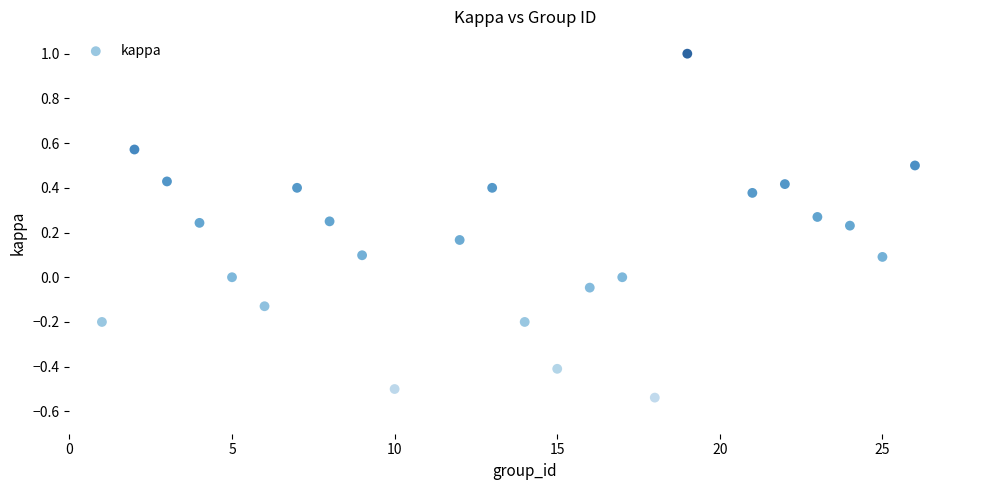

What is the range of X values (max minus min)?

25.0